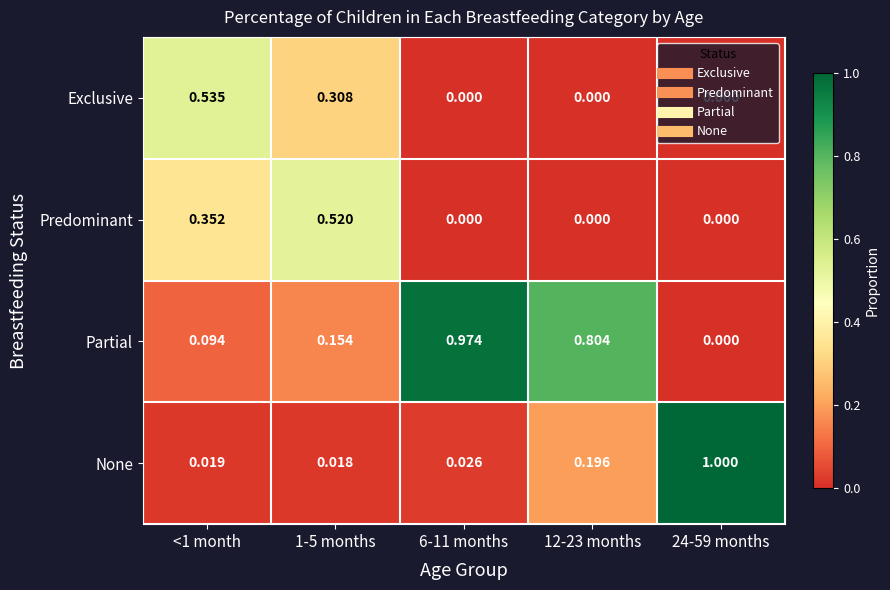

List the series in order of their peak value, lowest first.

Predominant, Exclusive, Partial, None